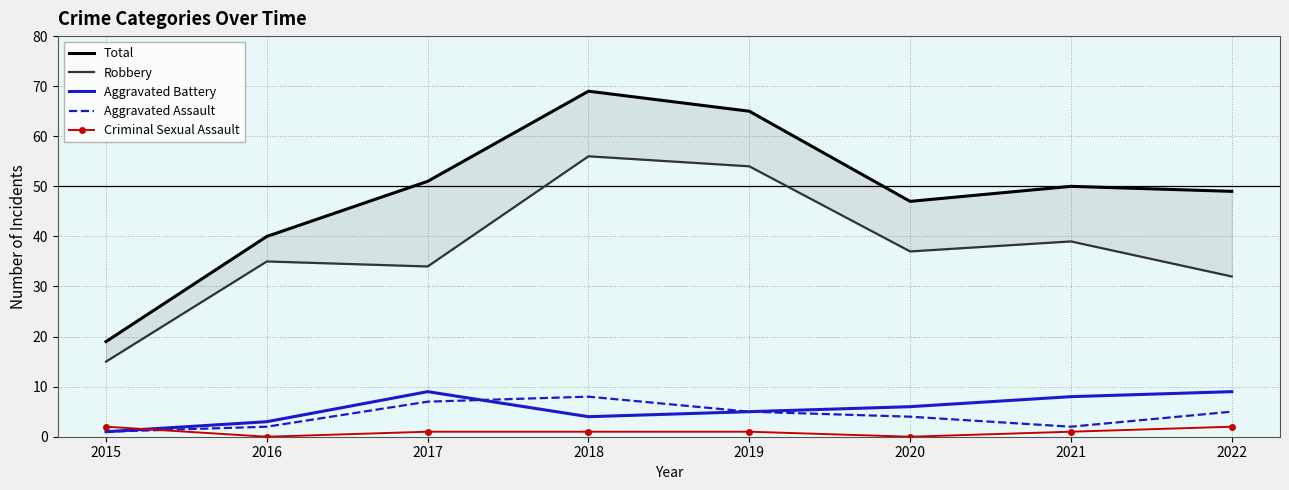

True or false: Total and Criminal Sexual Assault cross at least once.

False